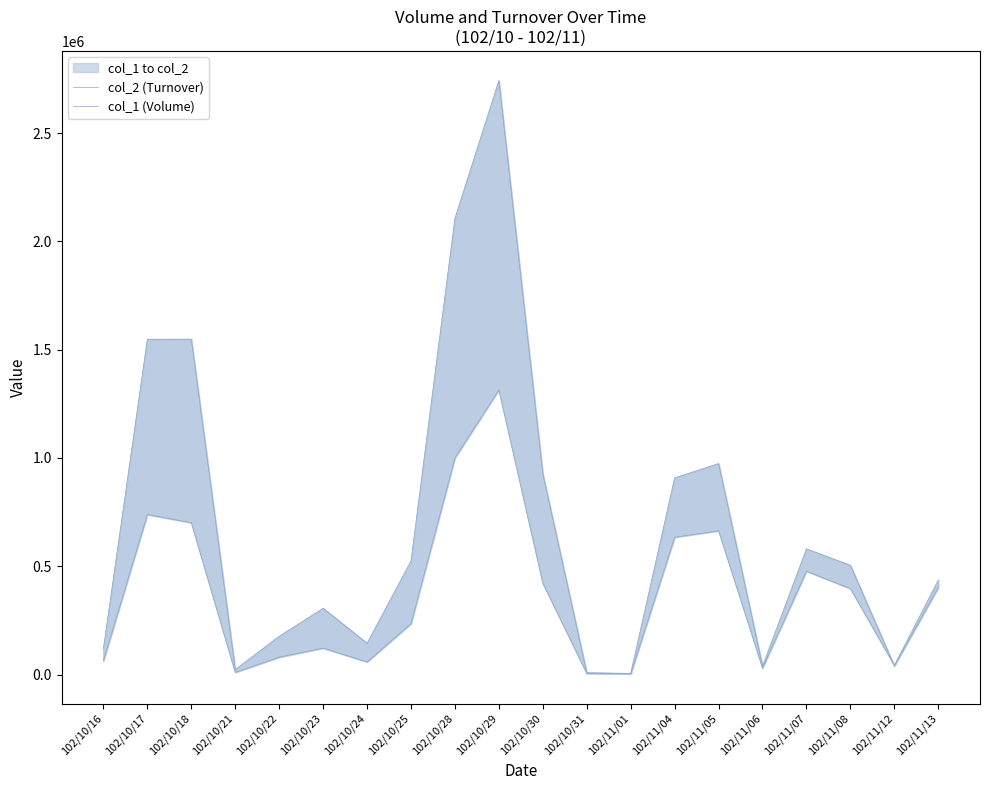

Reading right to left, transcribe all the data shown in this chart.

col_2 (Turnover): 102/11/13=401120	102/11/12=39920	102/11/08=504210	102/11/07=580290	102/11/06=38700	102/11/05=974100	102/11/04=907920	102/11/01=5010	102/10/31=8400	102/10/30=926390	102/10/29=2742550	102/10/28=2106740	102/10/25=523980	102/10/24=144540	102/10/23=305840	102/10/22=176900	102/10/21=22700	102/10/18=1548660	102/10/17=1548360	102/10/16=119370
col_1 (Volume): 102/11/13=436000	102/11/12=42000	102/11/08=397000	102/11/07=477000	102/11/06=30000	102/11/05=664000	102/11/04=634000	102/11/01=3000	102/10/31=5000	102/10/30=422000	102/10/29=1314000	102/10/28=1000000	102/10/25=235000	102/10/24=58000	102/10/23=122000	102/10/22=80000	102/10/21=10000	102/10/18=701000	102/10/17=739000	102/10/16=63000